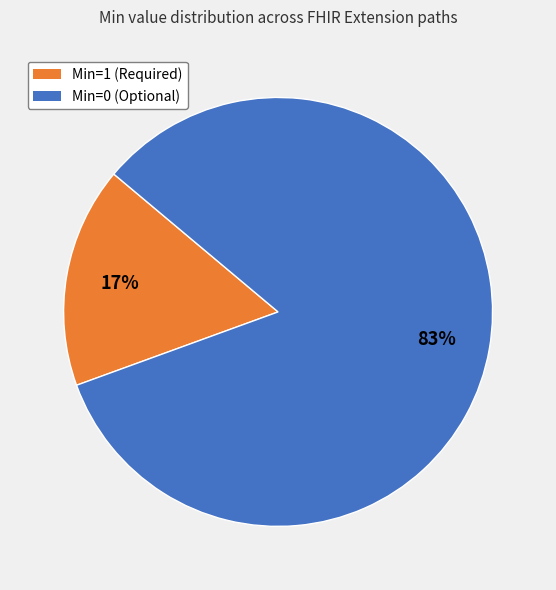

How many segments does this pie chart have?

2